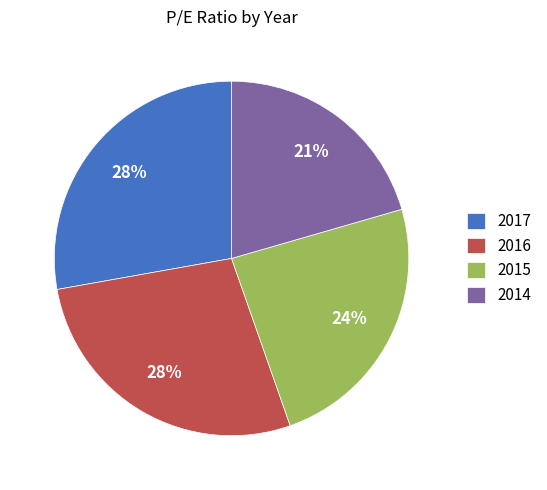

Is there a majority slice in this chart?

No